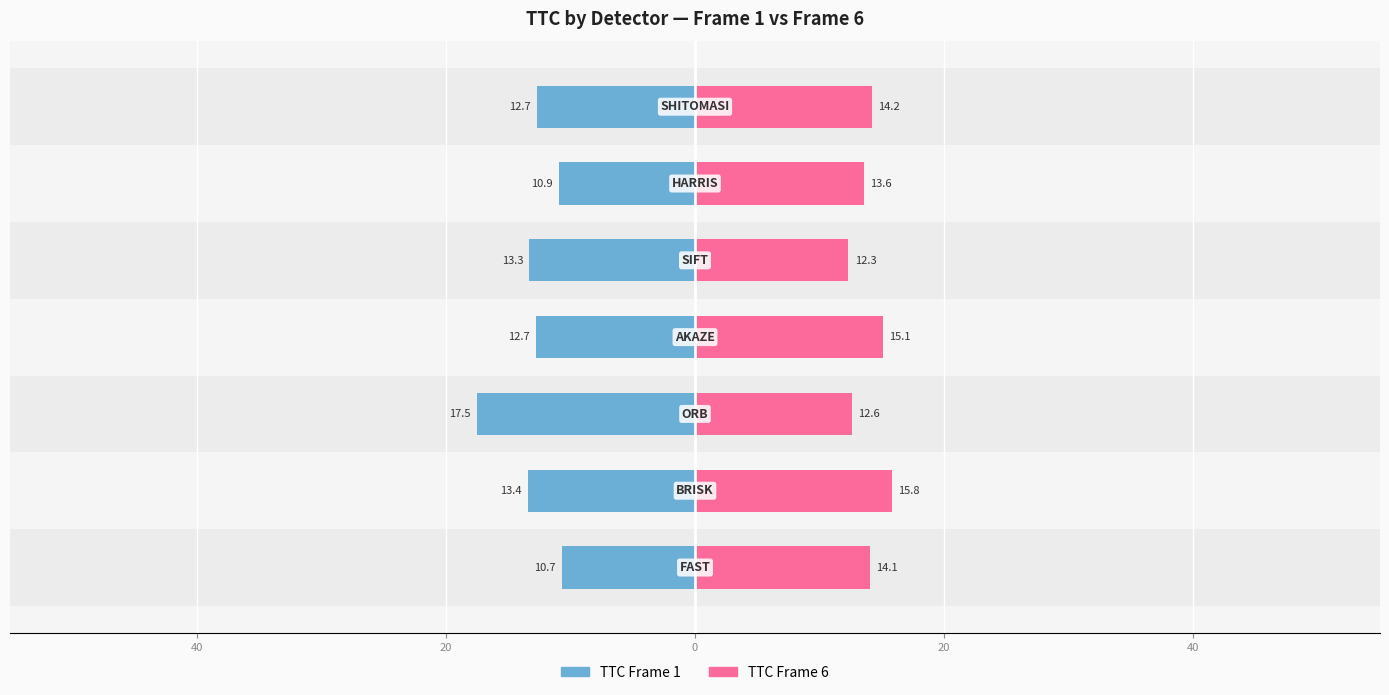

What is the value of the TTC Frame 1 bar at the 1st from the left?

-10.7